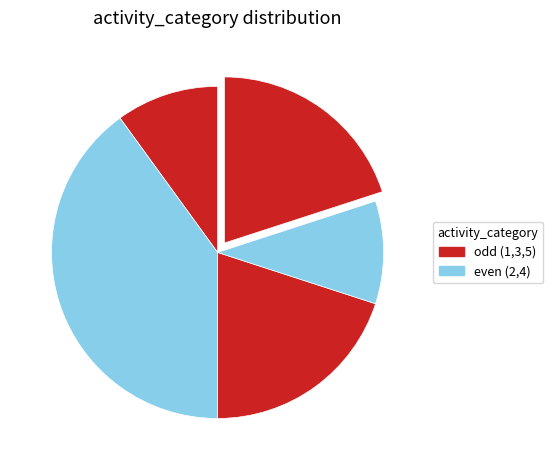

Count the number of slices in the pie.

5